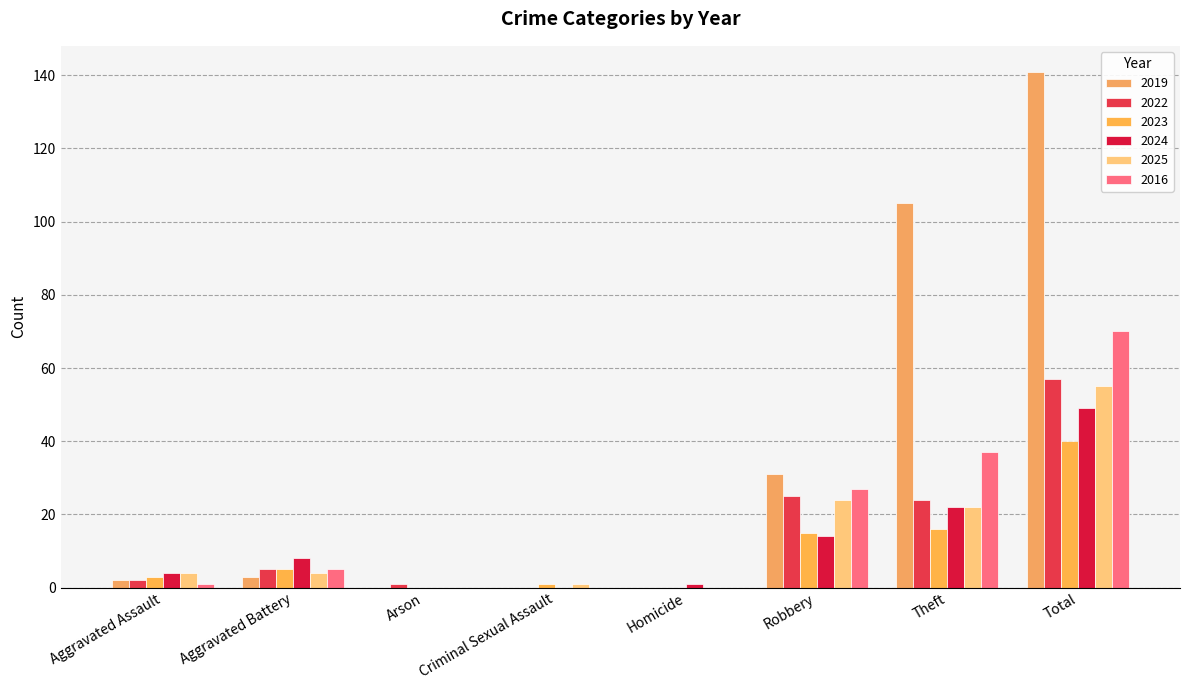

What is the sum of the 2025 values at Homicide and Theft?

22